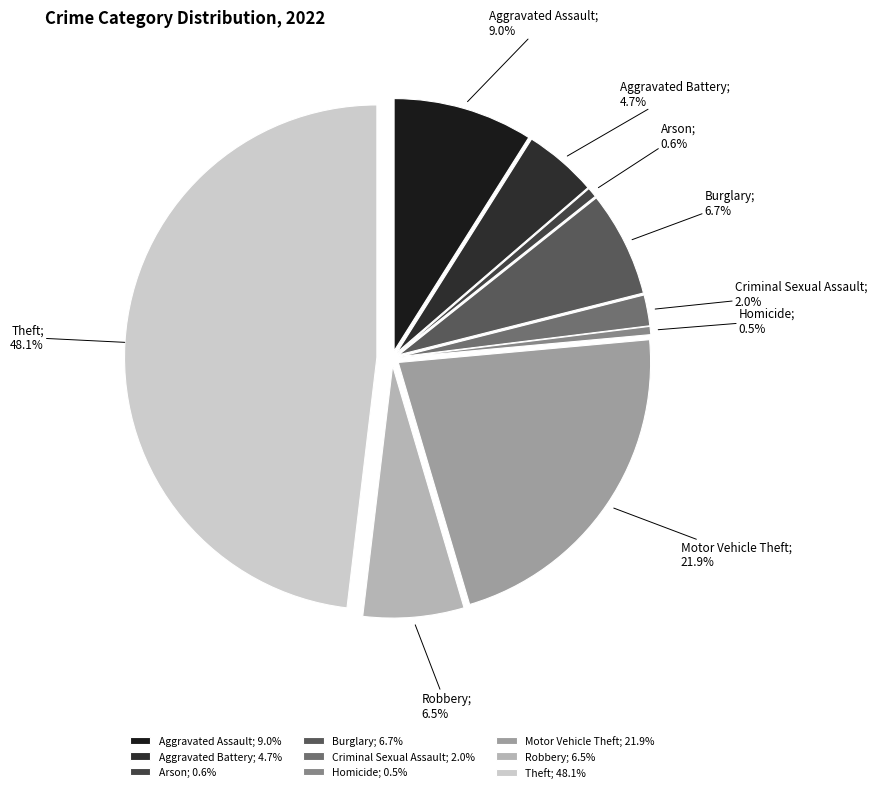

To the nearest percent, what is the difference between the Burglary and Aggravated Assault slice percentages?

2%